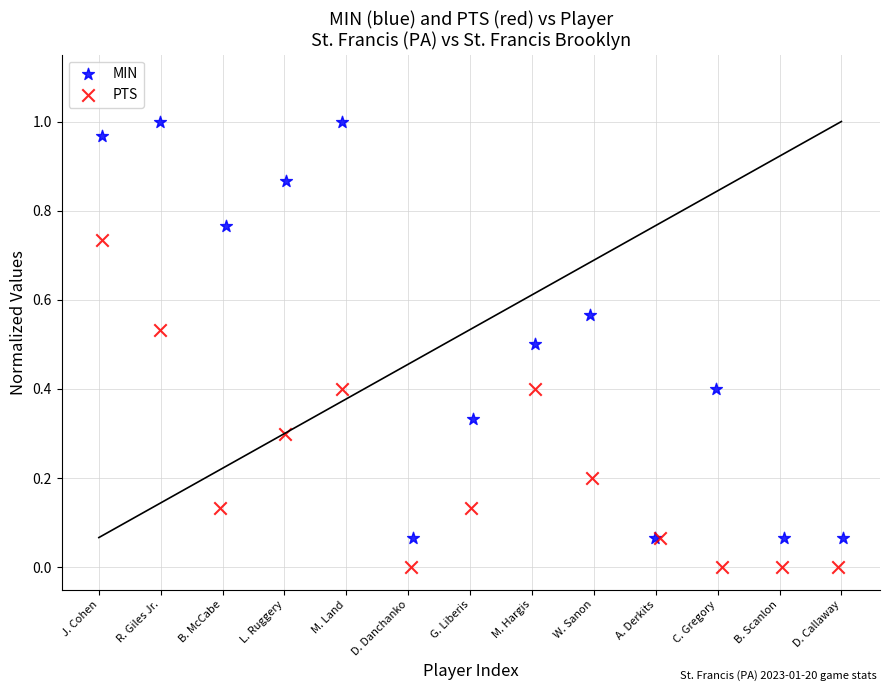

Which series reaches the minimum Y coordinate?

PTS